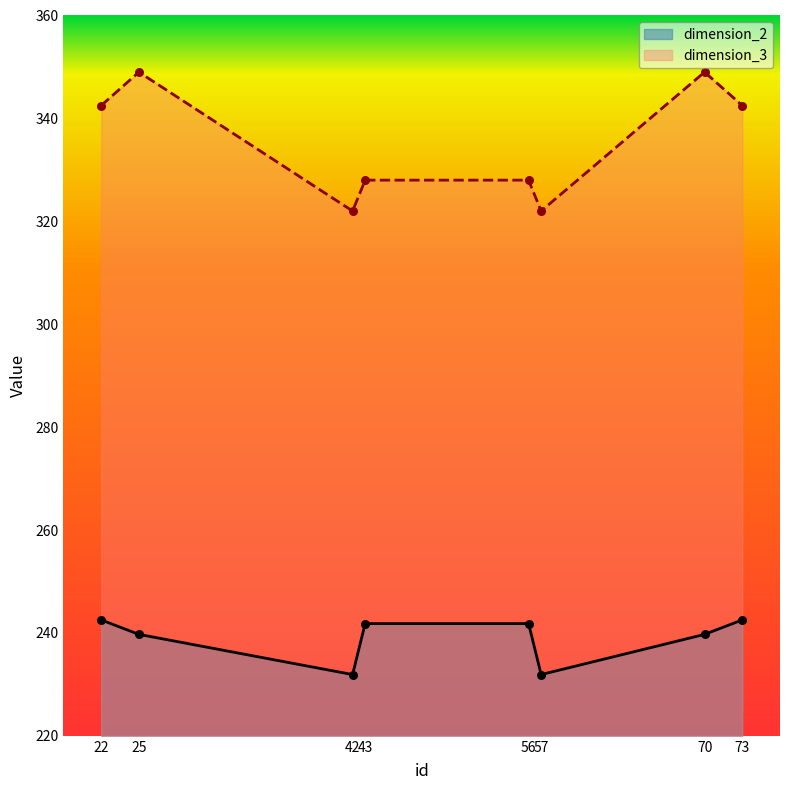

What is the total value across all series at 25?

588.7